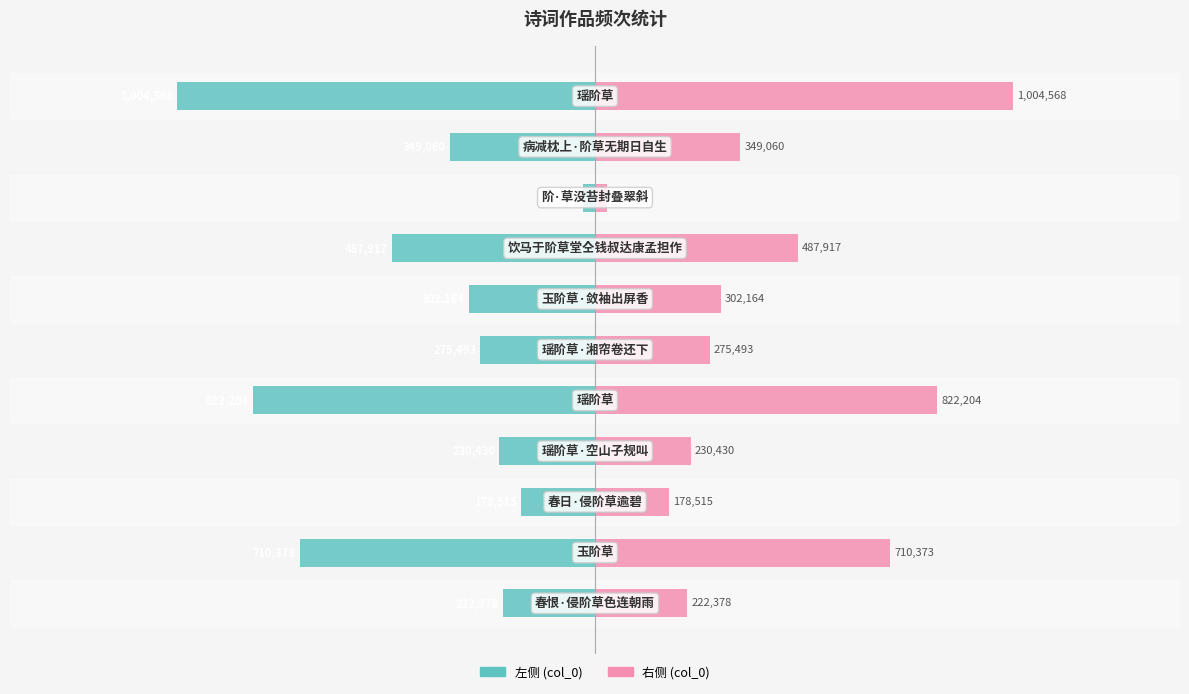

The col_0 (左) series shows -833723 at 7. True or false?

False